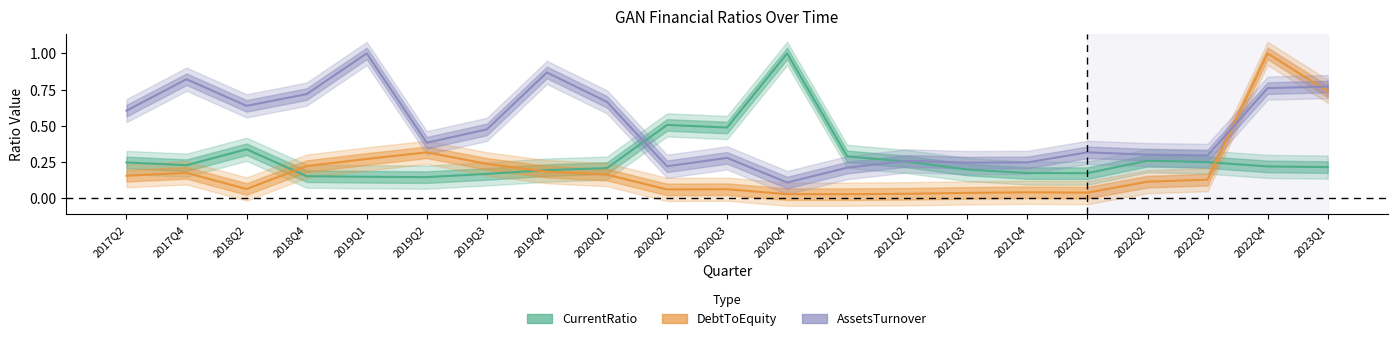

Reading left to right, what are all the values shown in this chart?

CurrentRatio: 2017Q2=0.2	2017Q4=0.2	2018Q2=0.3	2018Q4=0.2	2019Q1=0.1	2019Q2=0.1	2019Q3=0.2	2019Q4=0.2	2020Q1=0.2	2020Q2=0.5	2020Q3=0.5	2020Q4=1.0	2021Q1=0.3	2021Q2=0.3	2021Q3=0.2	2021Q4=0.2	2022Q1=0.2	2022Q2=0.3	2022Q3=0.2	2022Q4=0.2	2023Q1=0.2
DebtToEquity: 2017Q2=0.2	2017Q4=0.2	2018Q2=0.1	2018Q4=0.2	2019Q1=0.3	2019Q2=0.3	2019Q3=0.2	2019Q4=0.2	2020Q1=0.2	2020Q2=0.1	2020Q3=0.1	2020Q4=0.0	2021Q1=0.0	2021Q2=0.0	2021Q3=0.0	2021Q4=0.0	2022Q1=0.0	2022Q2=0.1	2022Q3=0.1	2022Q4=1.0	2023Q1=0.7
AssetsTurnover: 2017Q2=0.6	2017Q4=0.8	2018Q2=0.6	2018Q4=0.7	2019Q1=1.0	2019Q2=0.4	2019Q3=0.5	2019Q4=0.9	2020Q1=0.7	2020Q2=0.2	2020Q3=0.3	2020Q4=0.1	2021Q1=0.2	2021Q2=0.3	2021Q3=0.2	2021Q4=0.2	2022Q1=0.3	2022Q2=0.3	2022Q3=0.3	2022Q4=0.8	2023Q1=0.8